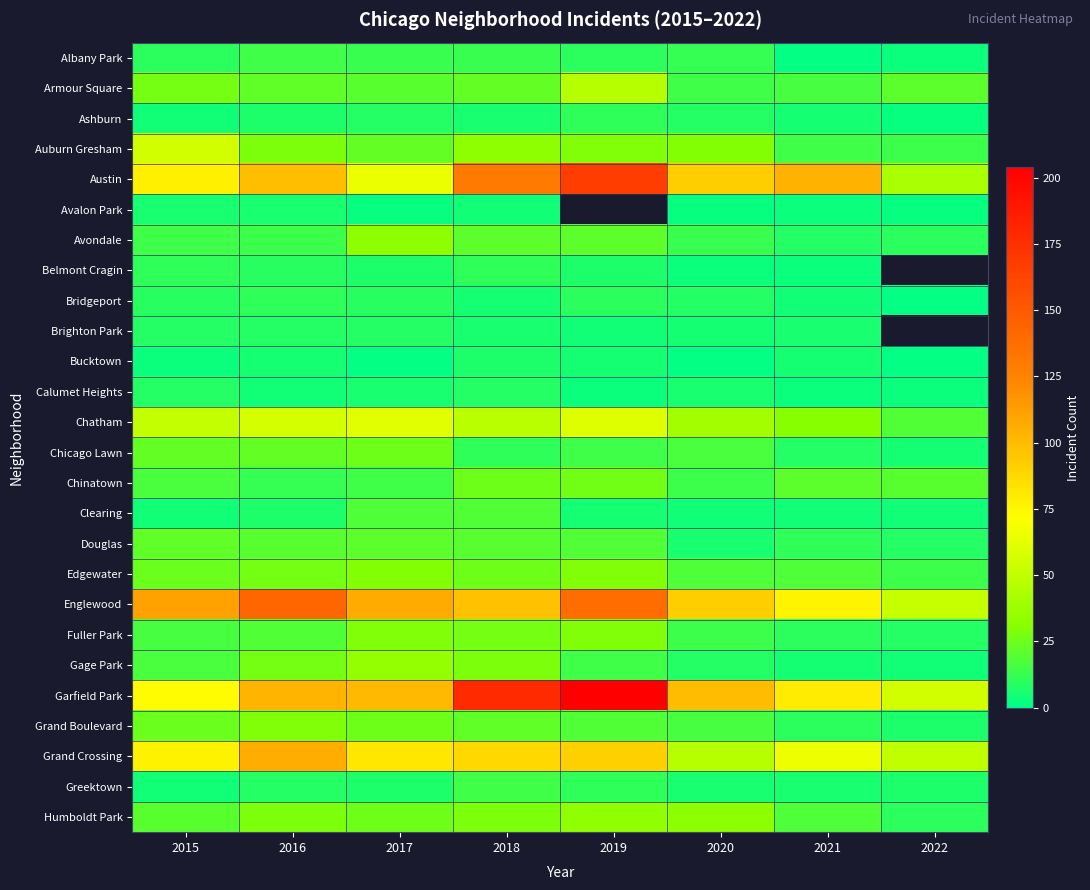

How many categories are shown in the chart?

8